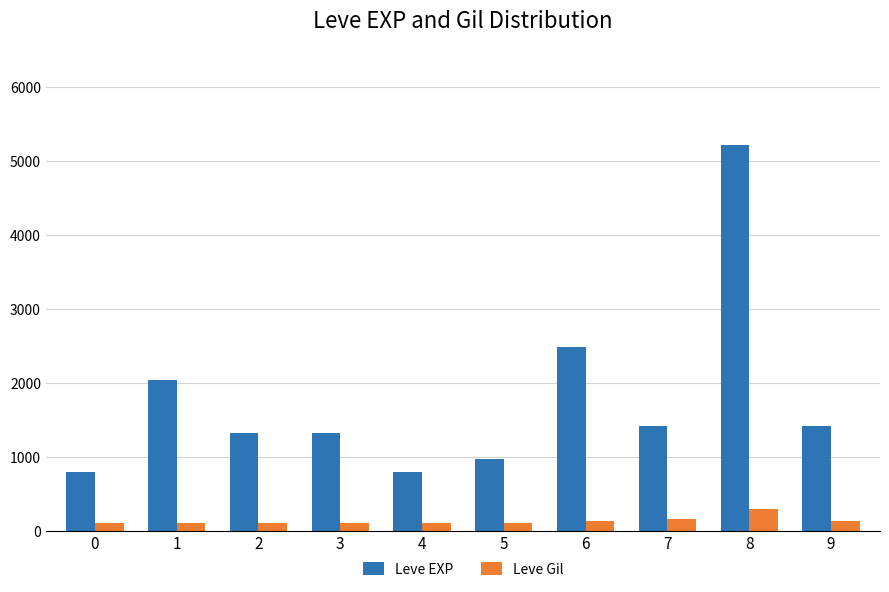

How many groups of bars are there?

10